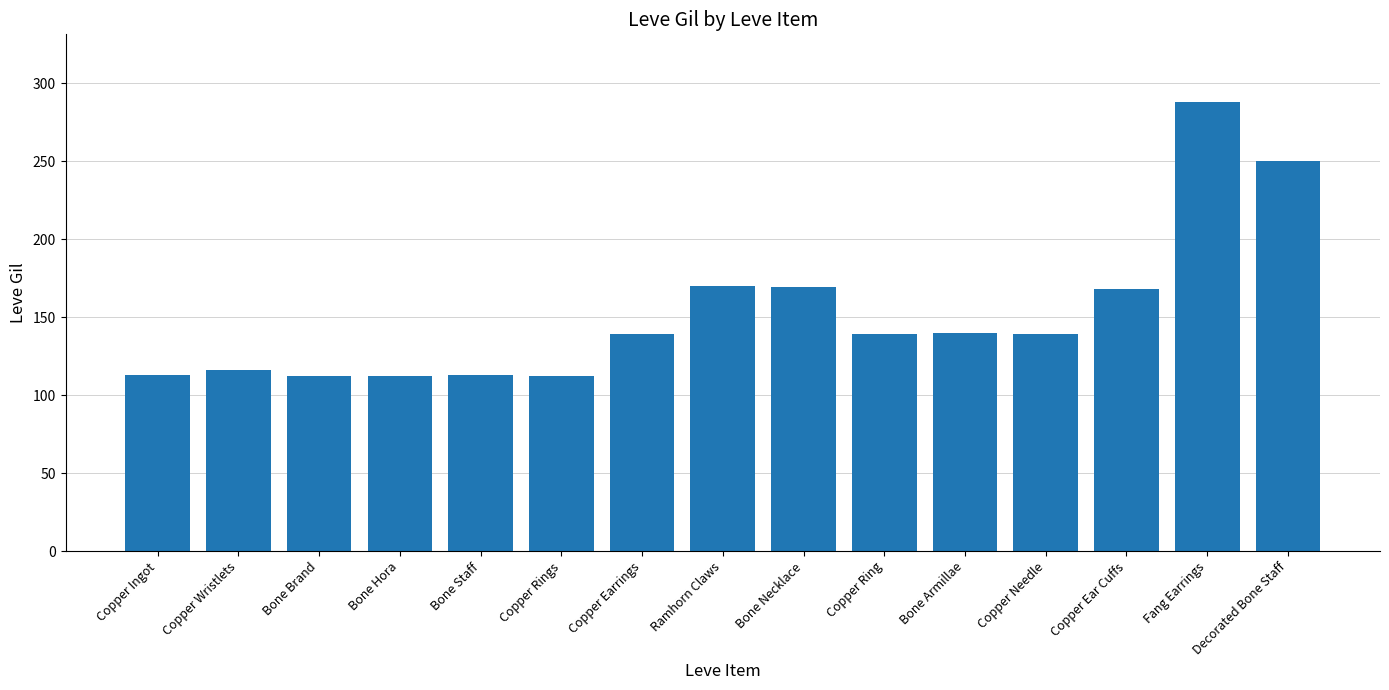

How many data points are less than 139?

6